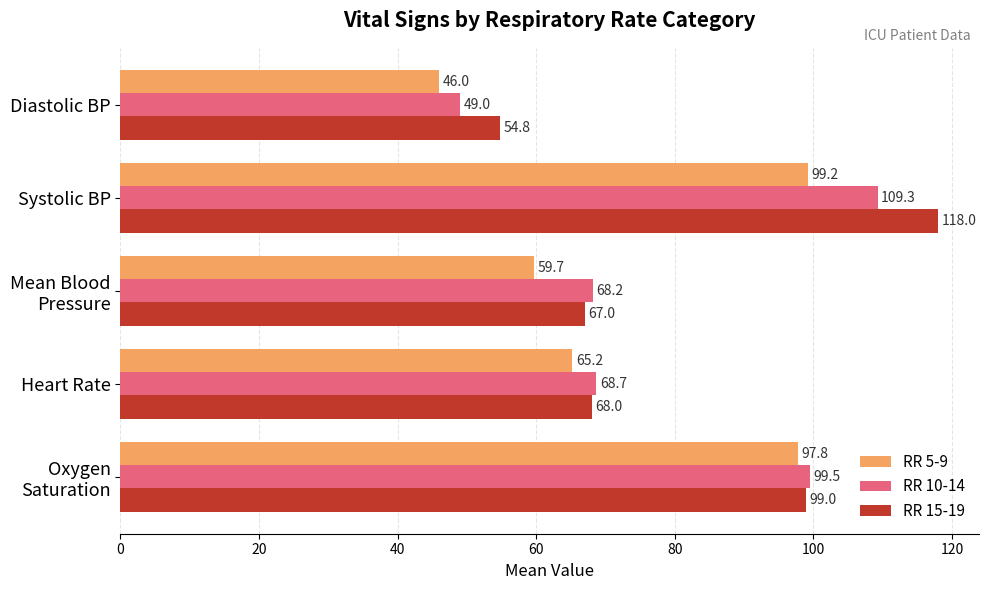

Between Heart Rate and Diastolic BP, which series saw the biggest shift?

RR 10-14